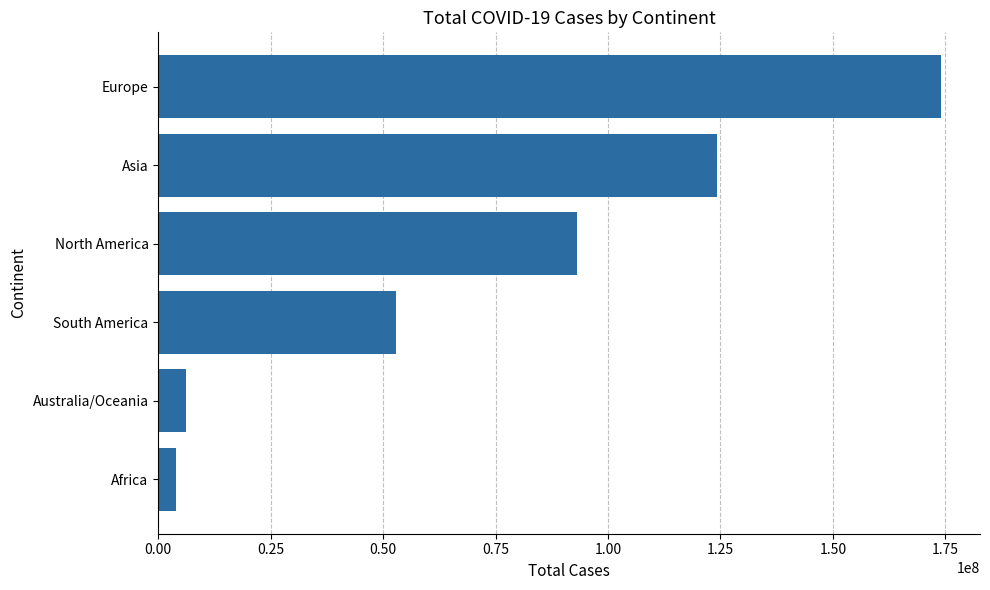

The value at South America is 52908631. True or false?

True